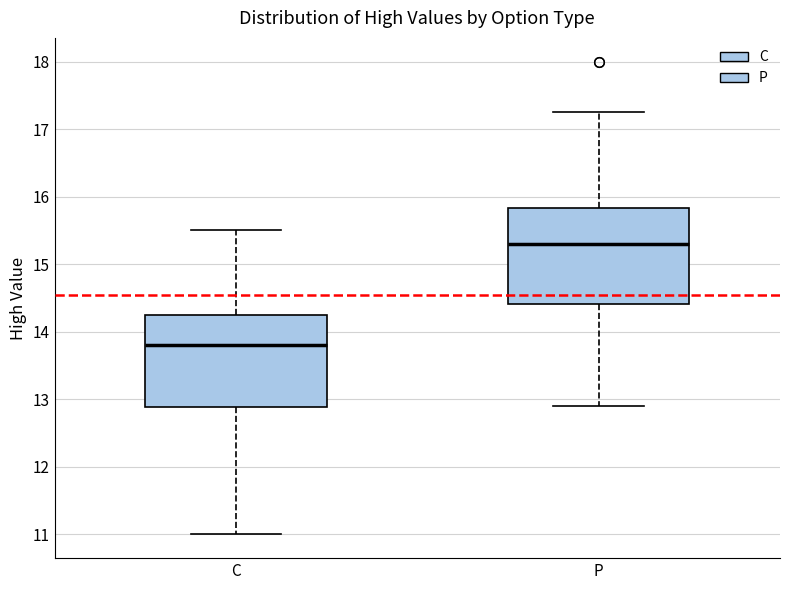

Reading left to right, read every box against the y-axis: the position of its median line, the range the box covers, and the ends of its whiskers. The values are not printed on the chart, so give them approximately, as read against the axis.

C: median 13.8, box 12.9 to 14.3, whiskers 11.0 to 15.5
P: median 15.3, box 14.4 to 15.8, whiskers 12.9 to 17.3